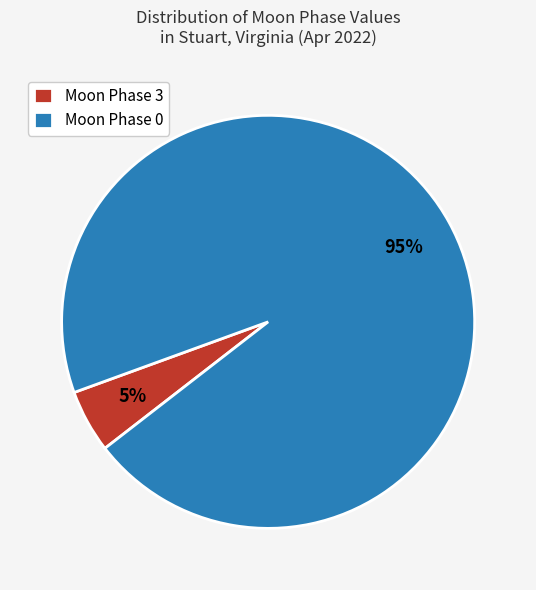

To the nearest percent, what is the average slice percentage?

50%